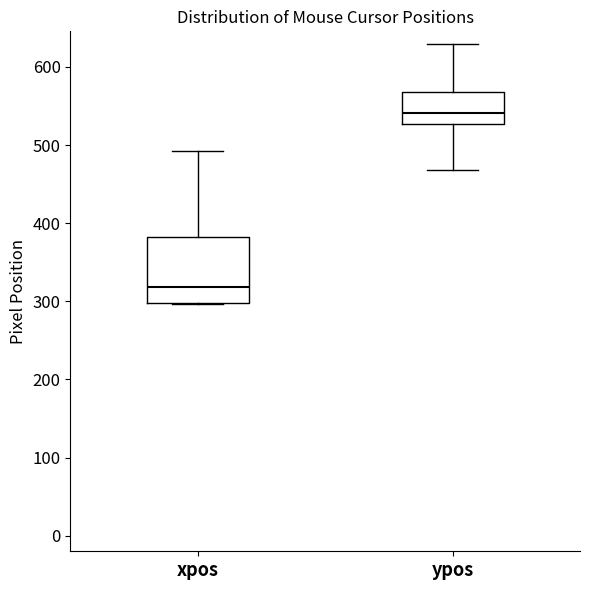

Which box's median line is the lowest?

xpos